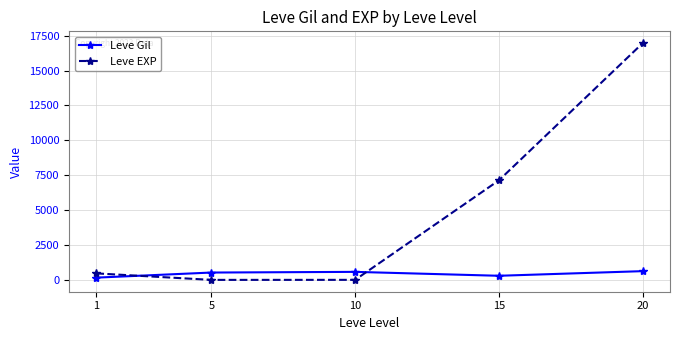

At which category is the sum across all series the highest?

20